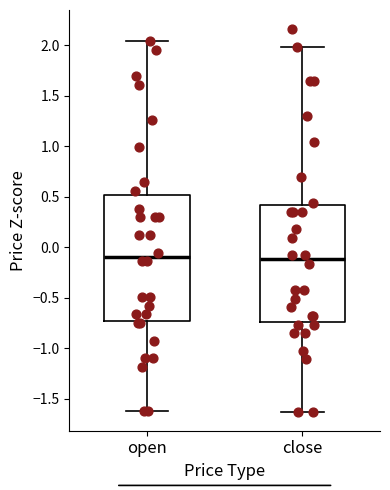

Reading left to right, transcribe this box plot: for each box, give where its median line is, the range the box spans, and where its two whiskers end, as read against the y-axis. The values are not printed on the chart, so give them approximately, as read against the axis.

open: median -0.10, box -0.75 to 0.50, whiskers -1.60 to 2.05
close: median -0.10, box -0.75 to 0.40, whiskers -1.65 to 2.00